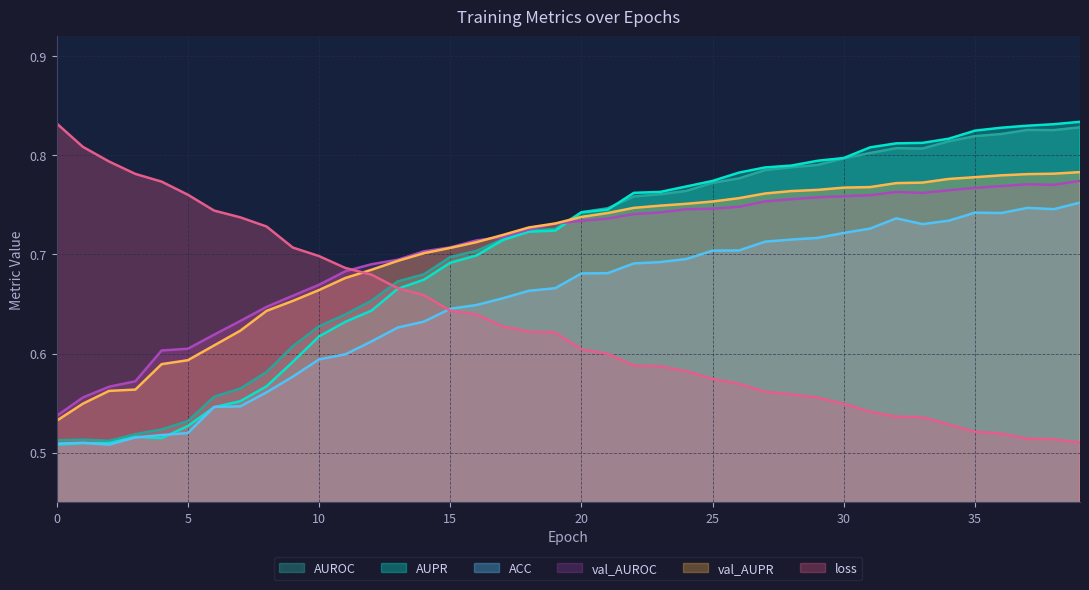

What are all the series names shown in the legend?

AUROC, AUPR, ACC, val_AUROC, val_AUPR, loss